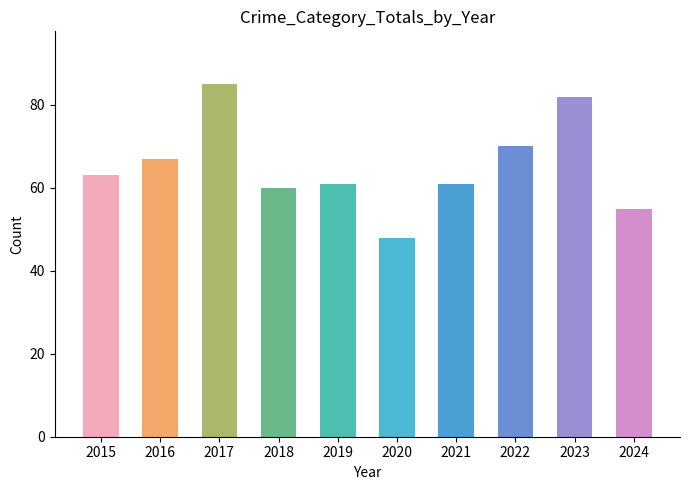

Which has a higher value, 2018 or 2020?

2018